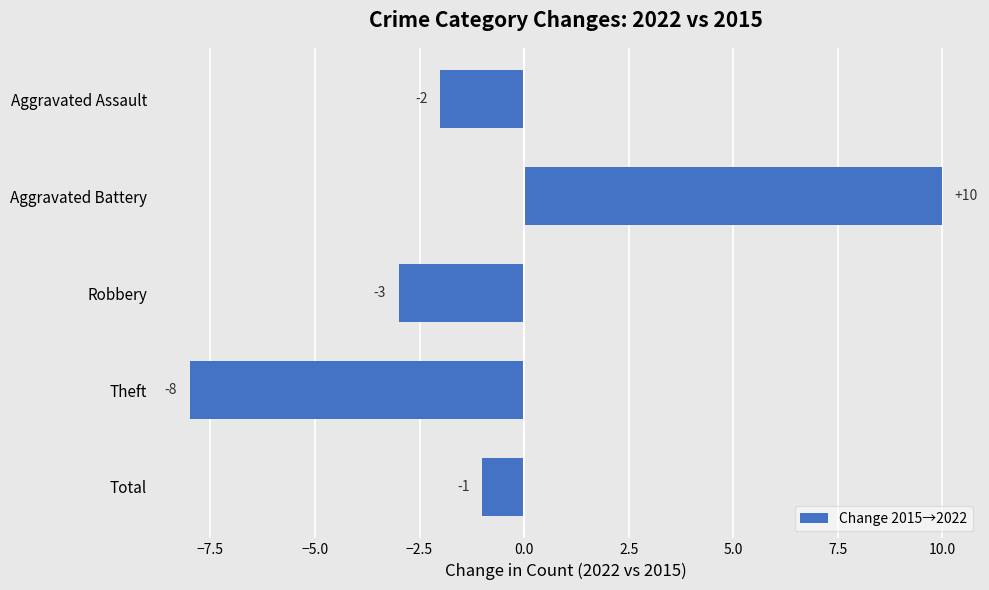

How many bars are there in total?

5